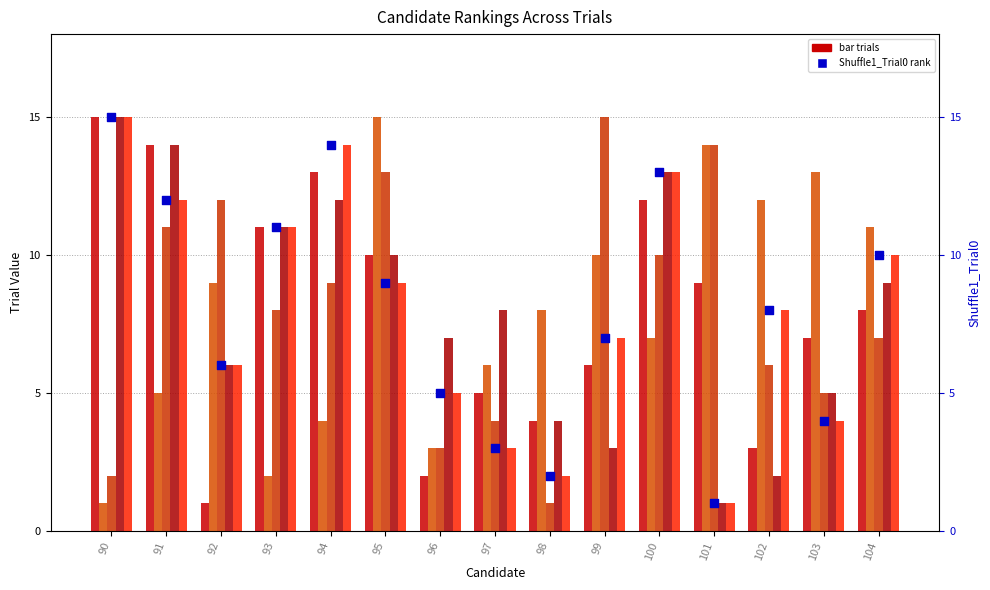

What is the total value across all series at 102?

39